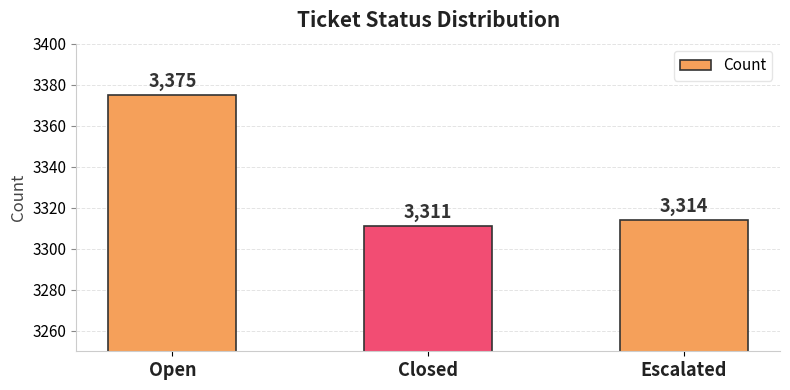

Where does the data first go above 3314?

Open